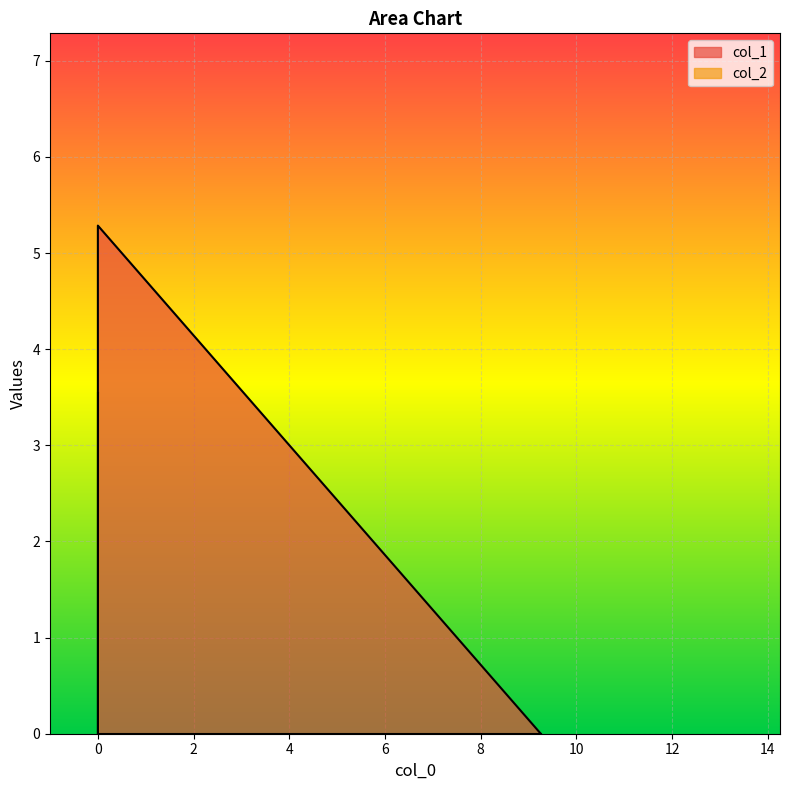

At which label is col_2 closest to 1?

9.257322